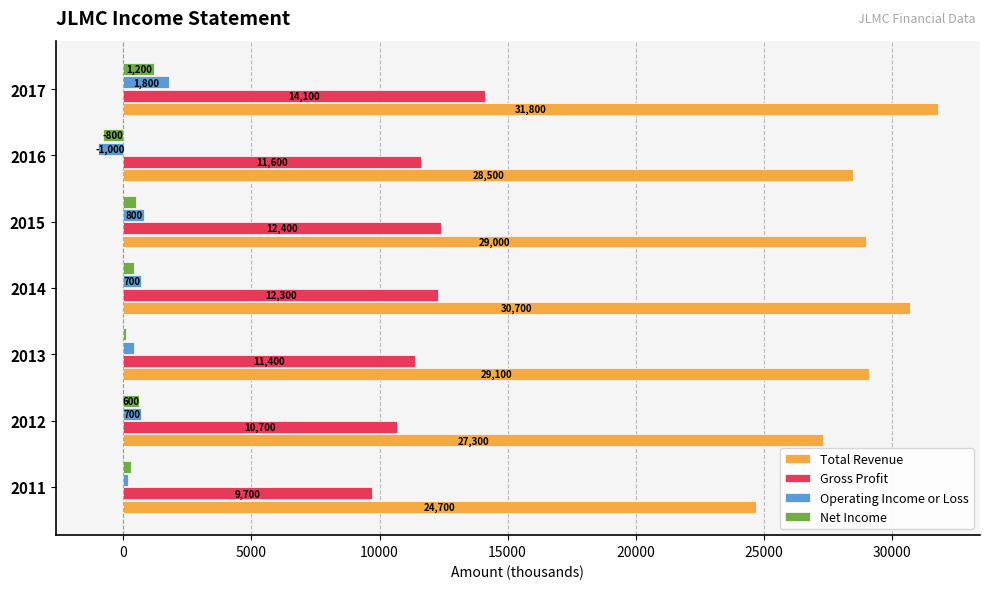

Is it true that Total Revenue equals 30700 at 2014?

True